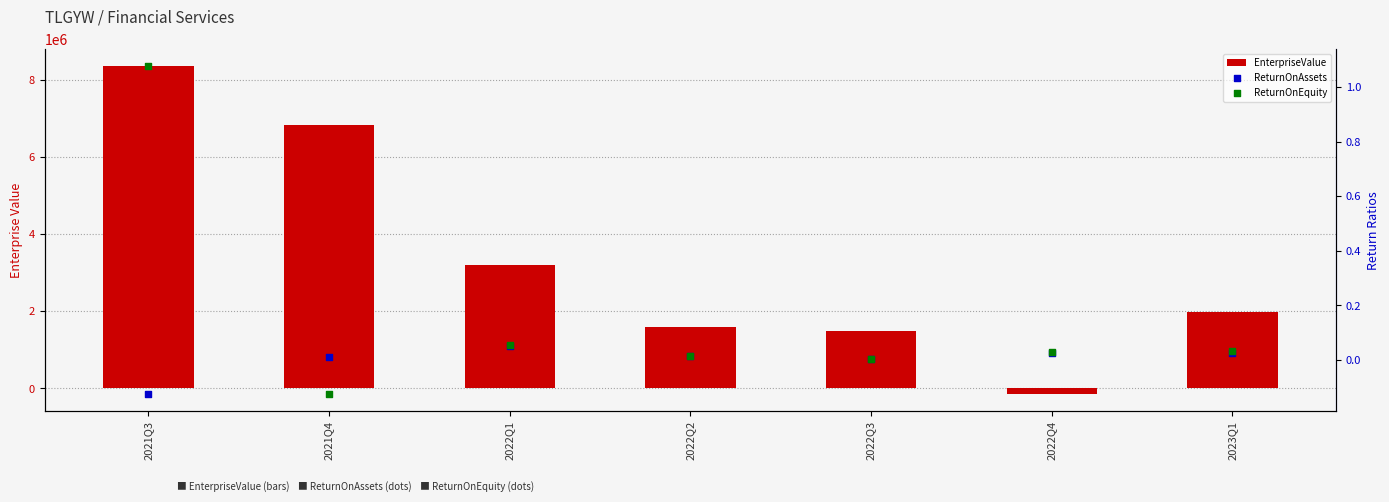

Is the value of EnterpriseValue at 2022Q1 greater than the value of ReturnOnEquity at 2022Q2?

Yes